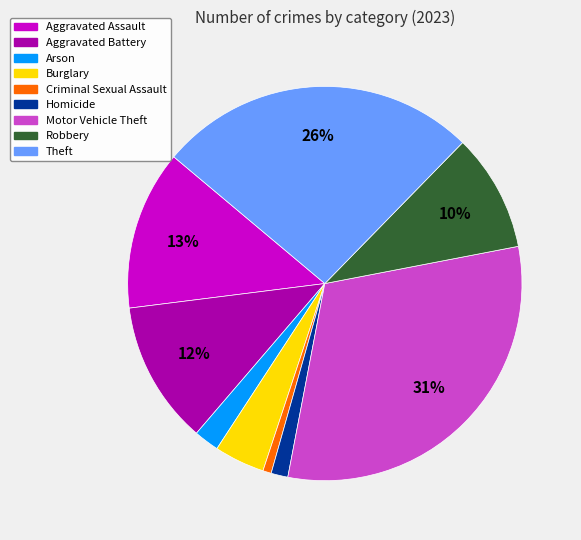

Count the number of slices in the pie.

9